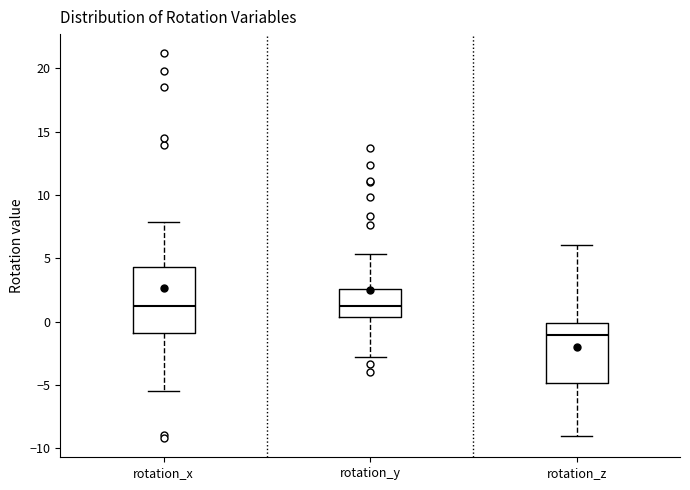

Where does the lower whisker of the box for rotation_z end on the y-axis? The values are not printed on the chart, so give them approximately, as read against the axis.

-9.0